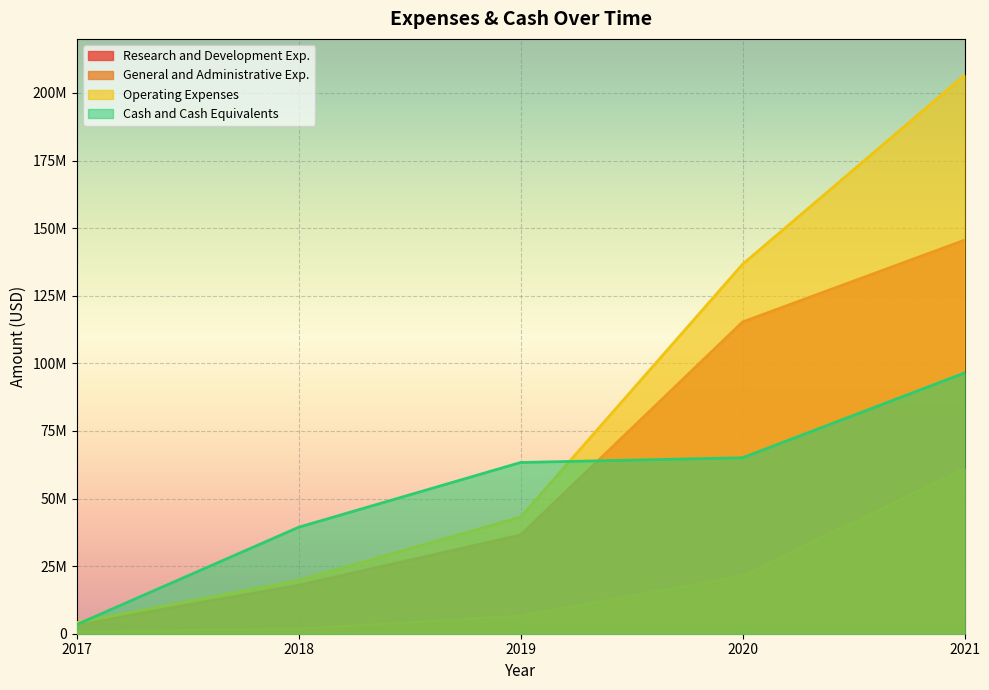

List the labels in order of Research and Development Exp. value, smallest first.

2017, 2018, 2019, 2020, 2021